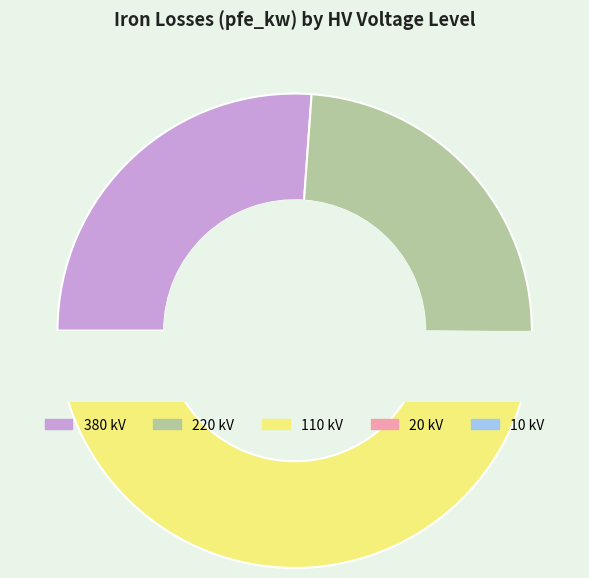

Is the sum of 380 and 10 greater than half?

No